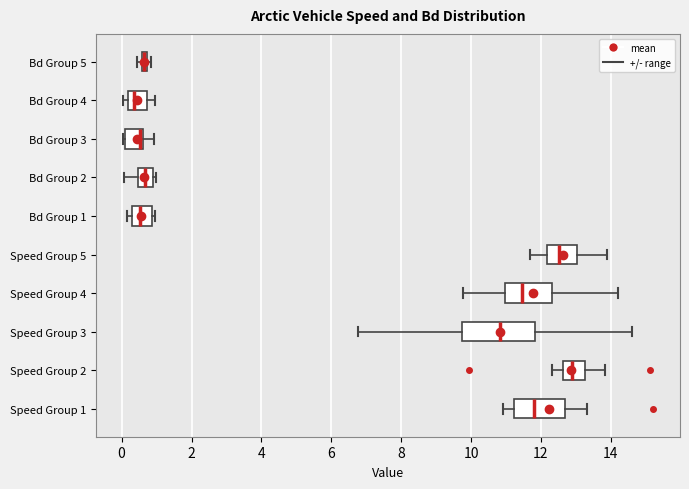

Where is the left edge of the box for Bd Group 5 on the x-axis? The values are not printed on the chart, so give them approximately, as read against the axis.

0.6